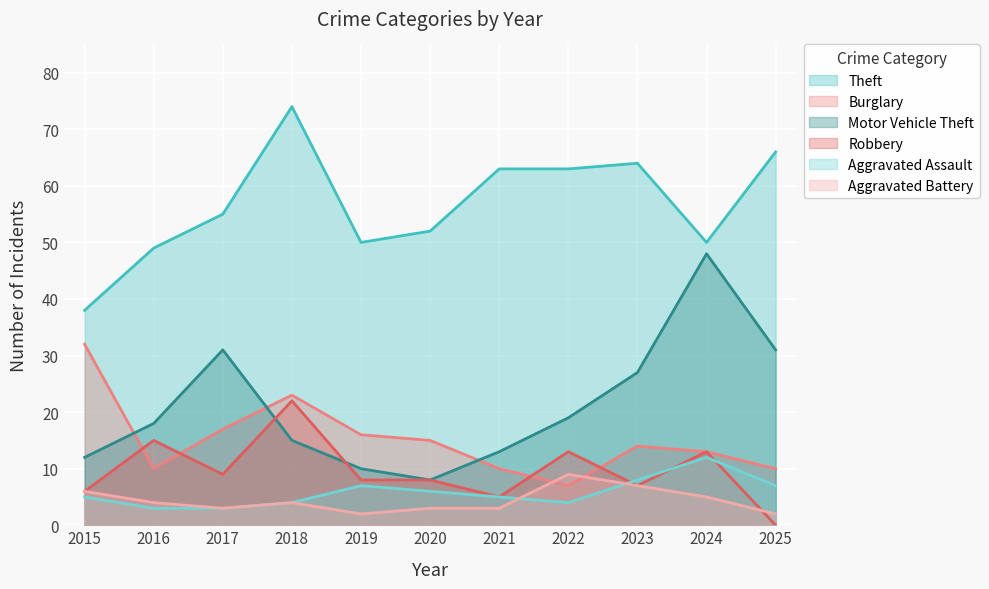

Reading left to right, list all the values displayed in this chart.

Theft: 38	49	55	74	50	52	63	63	64	50	66
Burglary: 32	10	17	23	16	15	10	7	14	13	10
Motor Vehicle Theft: 12	18	31	15	10	8	13	19	27	48	31
Robbery: 6	15	9	22	8	8	5	13	7	13	0
Aggravated Assault: 5	3	3	4	7	6	5	4	8	12	7
Aggravated Battery: 6	4	3	4	2	3	3	9	7	5	2